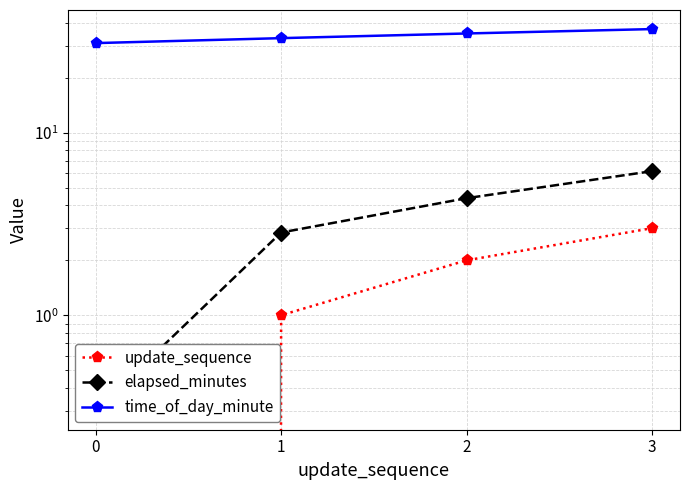

At how many categories does at least one series exceed 27?

4